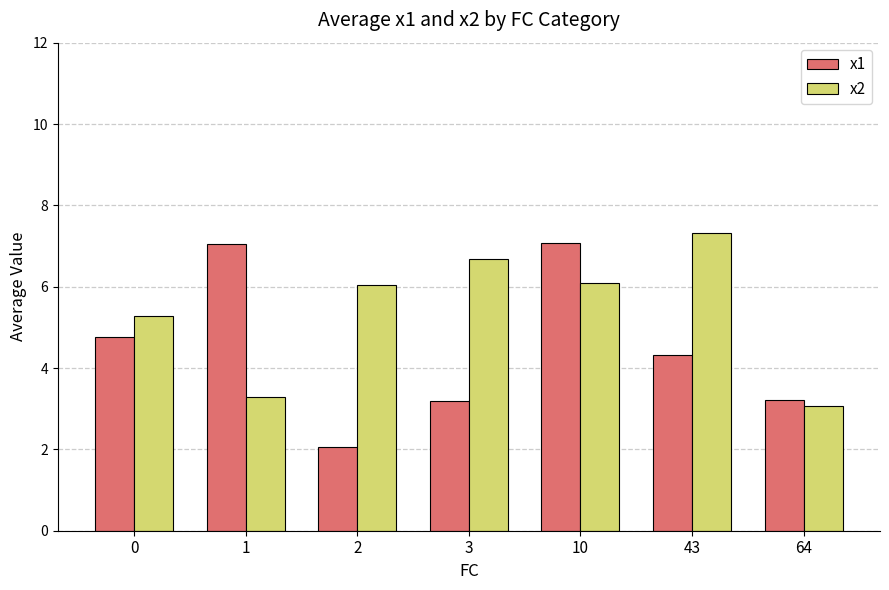

Does the chart contain any negative values?

No